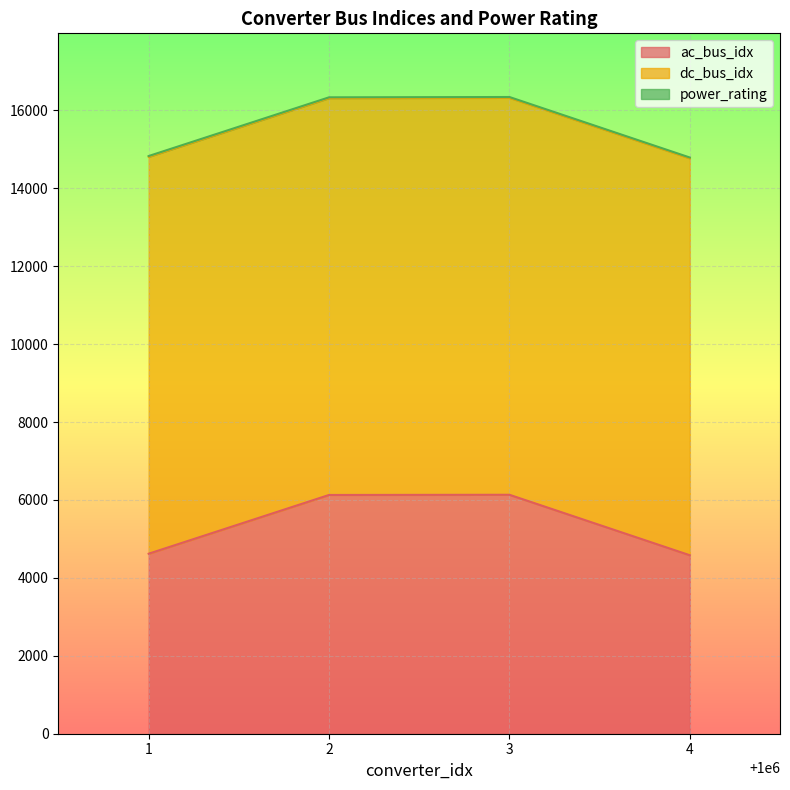

What is the difference between the highest and lowest values at 1000004?

10168